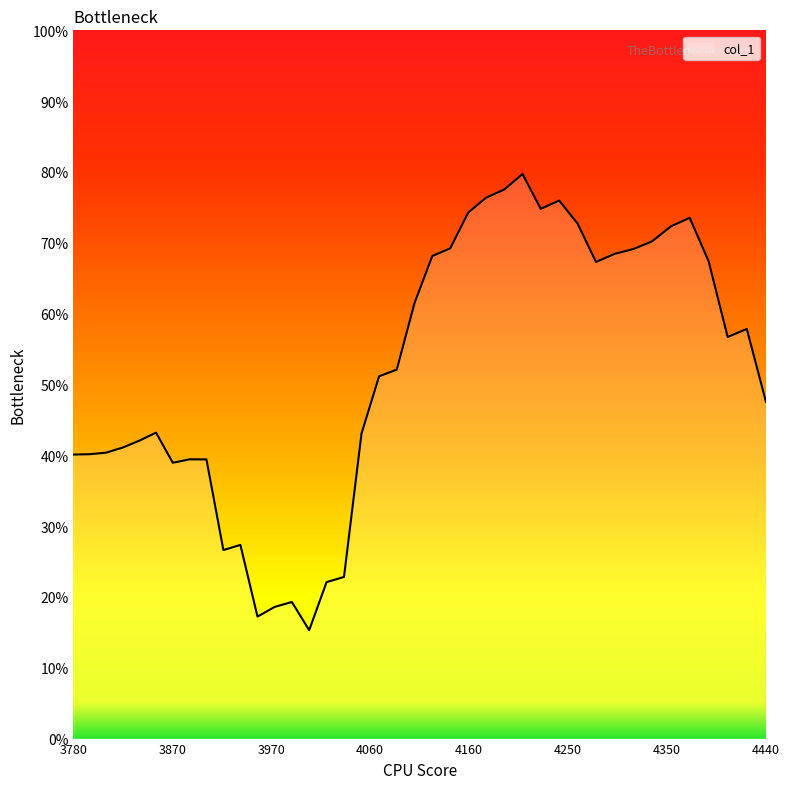

Is this an area chart (filled region under the line)?

Yes